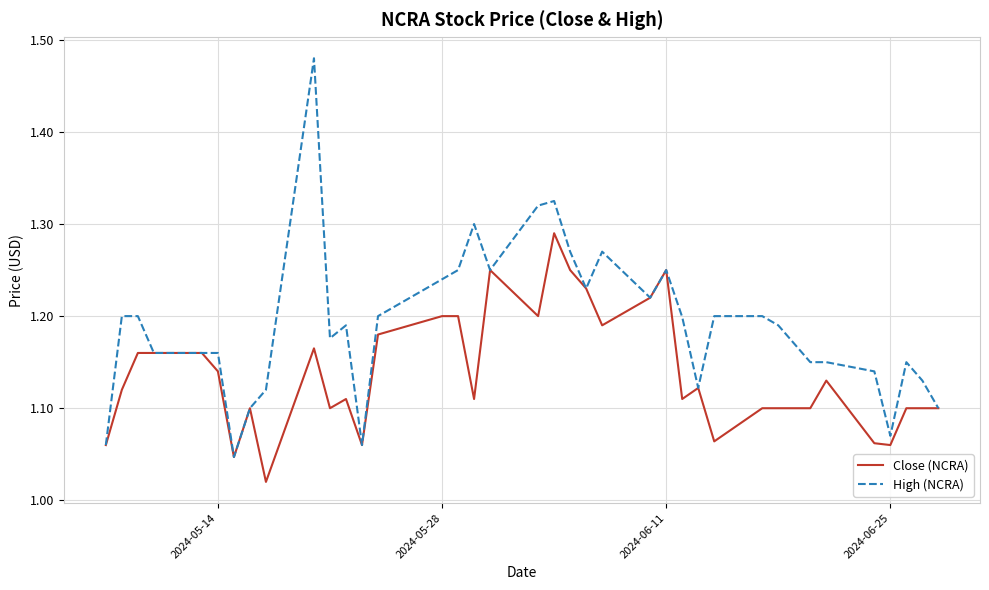

Which series has the widest spread of values?

High (NCRA)